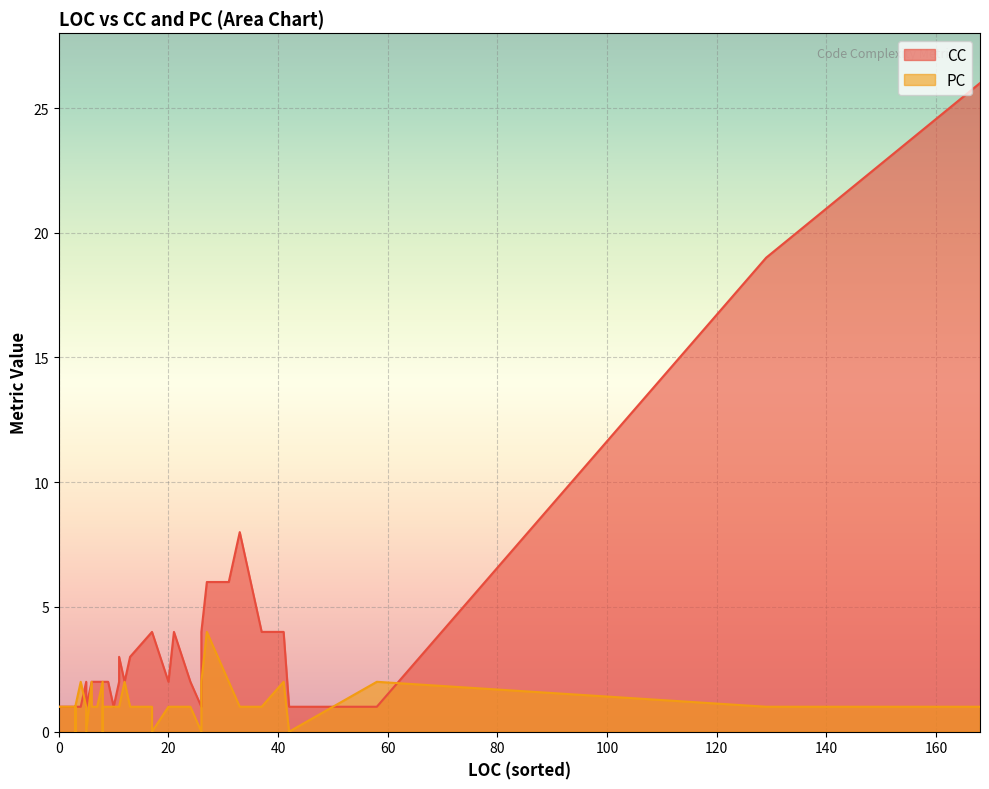

Rank the series at 18 from highest to lowest value.

CC, PC